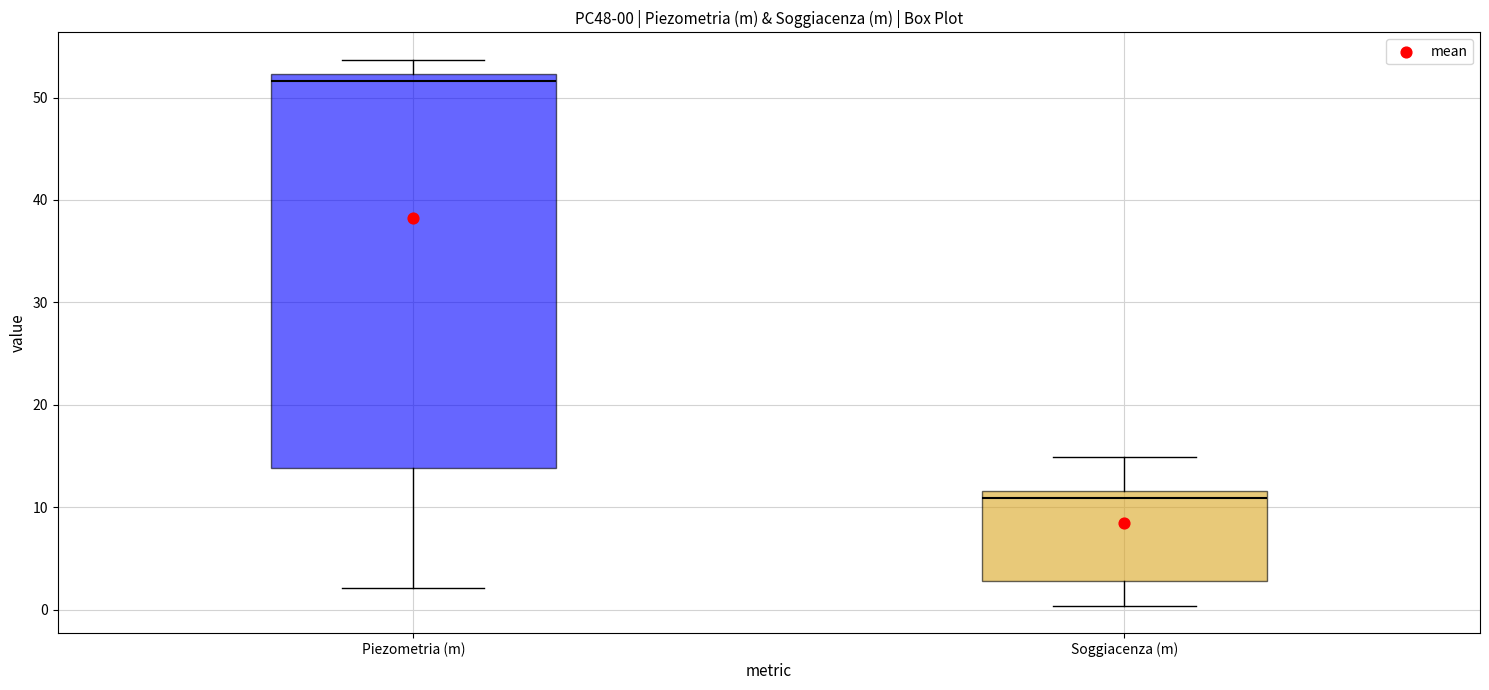

Which box is the tallest, from its lower edge to its upper edge?

Piezometria (m)